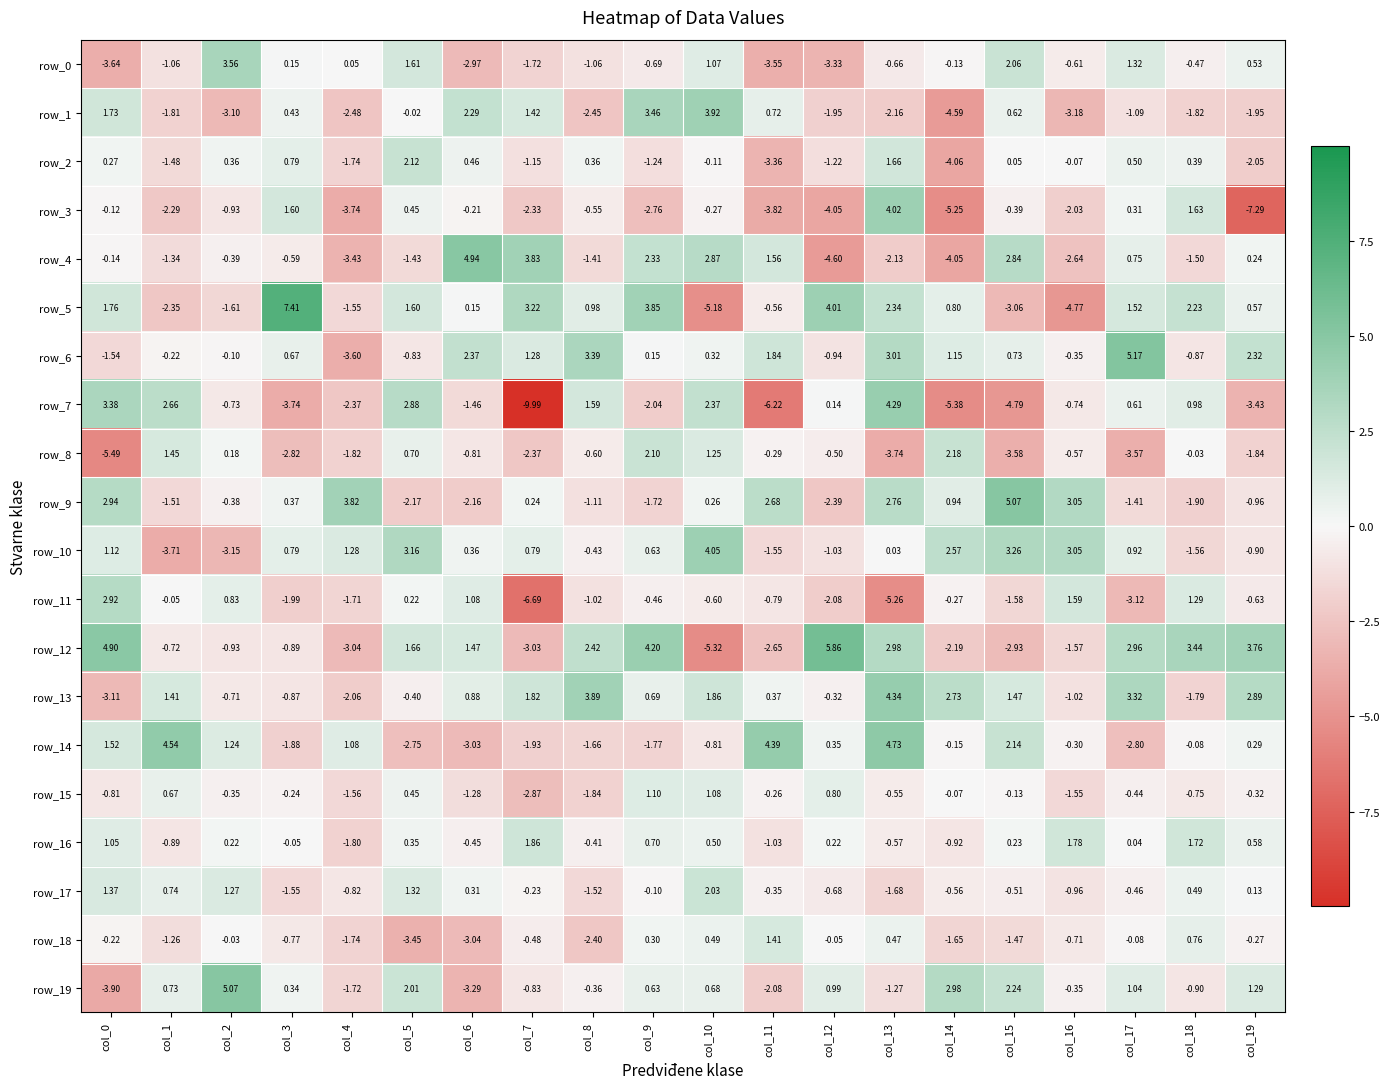

Is the value of row_12 at col_2 greater than the value of row_2 at col_12?

Yes